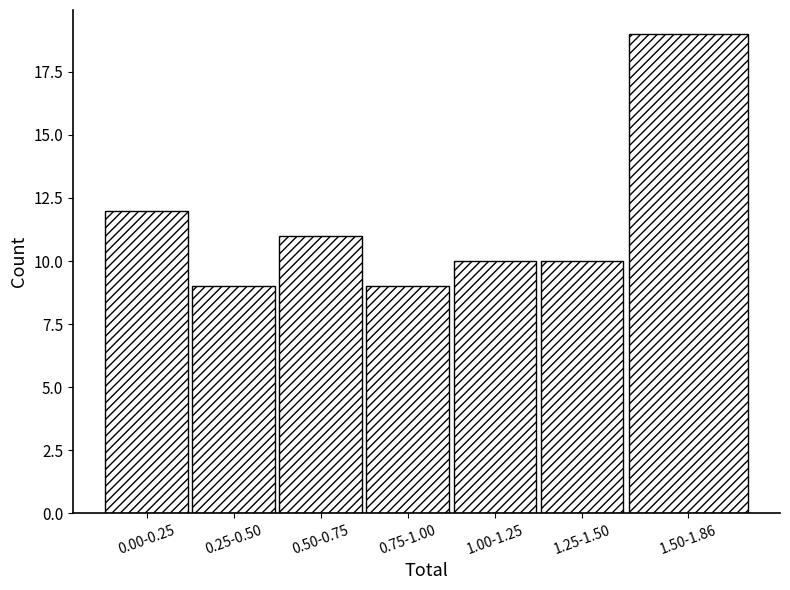

Reading left to right, list all the values displayed in this chart.

12	9	11	9	10	10	19